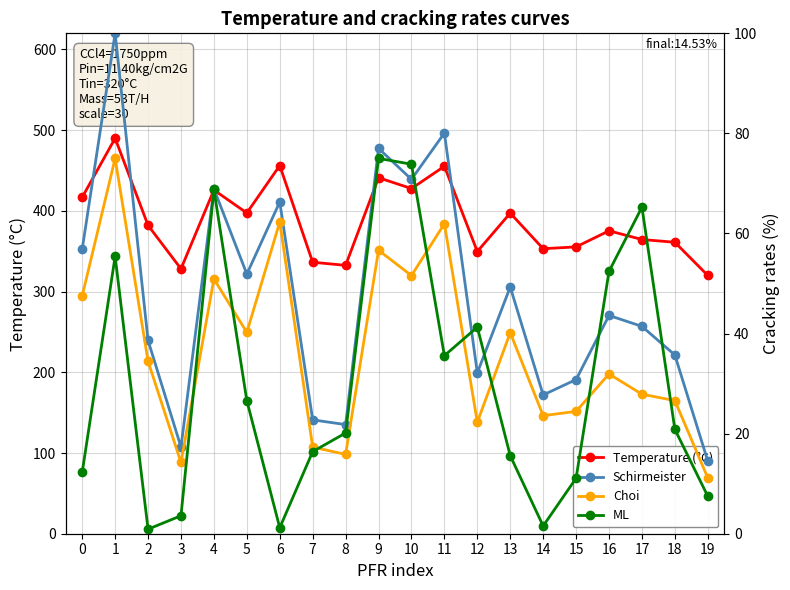

Is this an area chart (filled region under the line)?

No